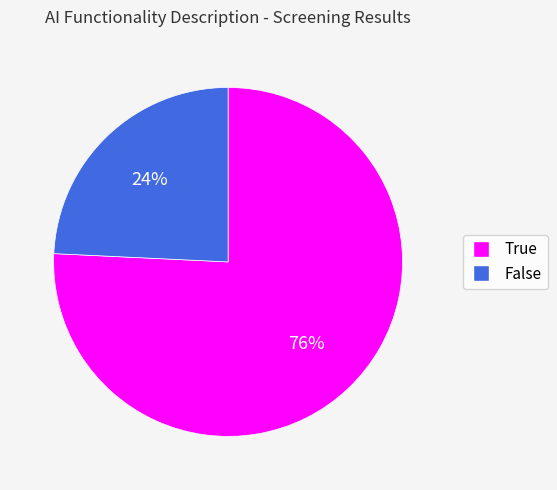

Rank the categories by value from highest to lowest.

True, False